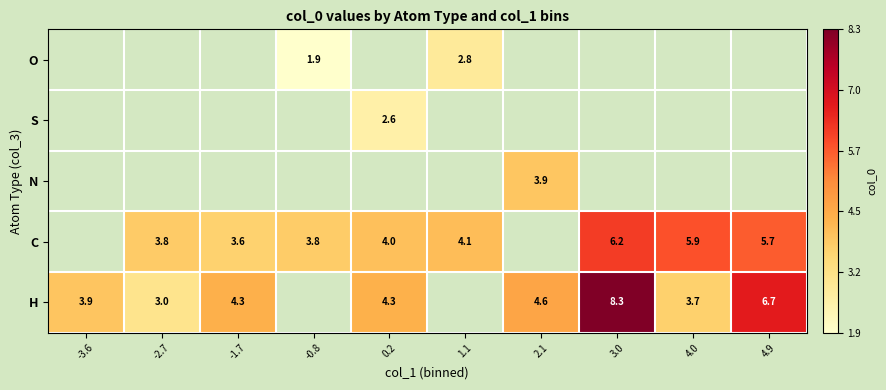

What value does the C series have at -0.8?

3.8